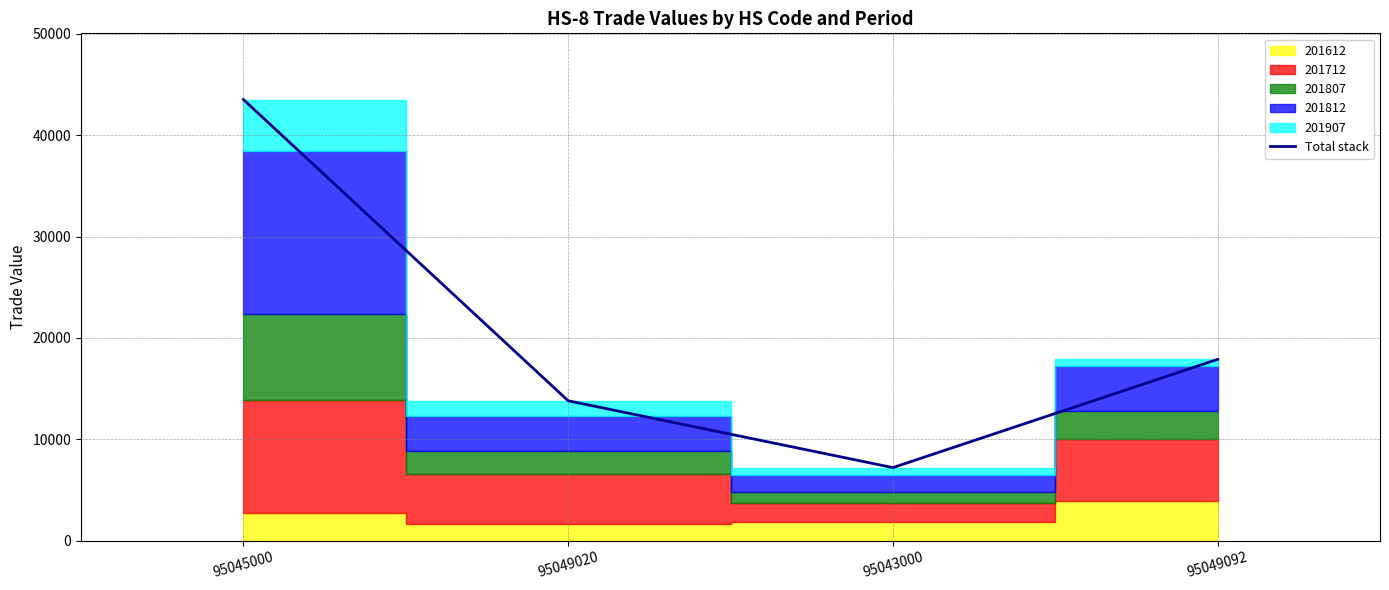

Reading left to right, transcribe all the data shown in this chart.

43522.1	13805.7	7214.7	17893.8